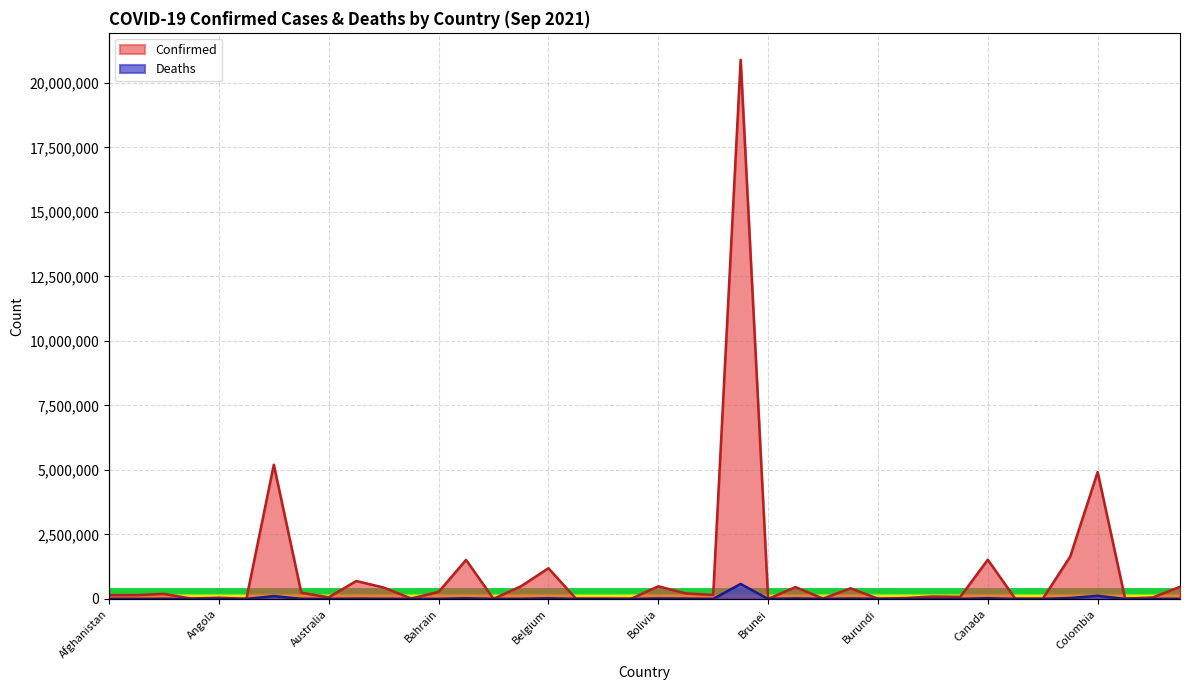

At which category is the sum across all series the highest?

Brazil